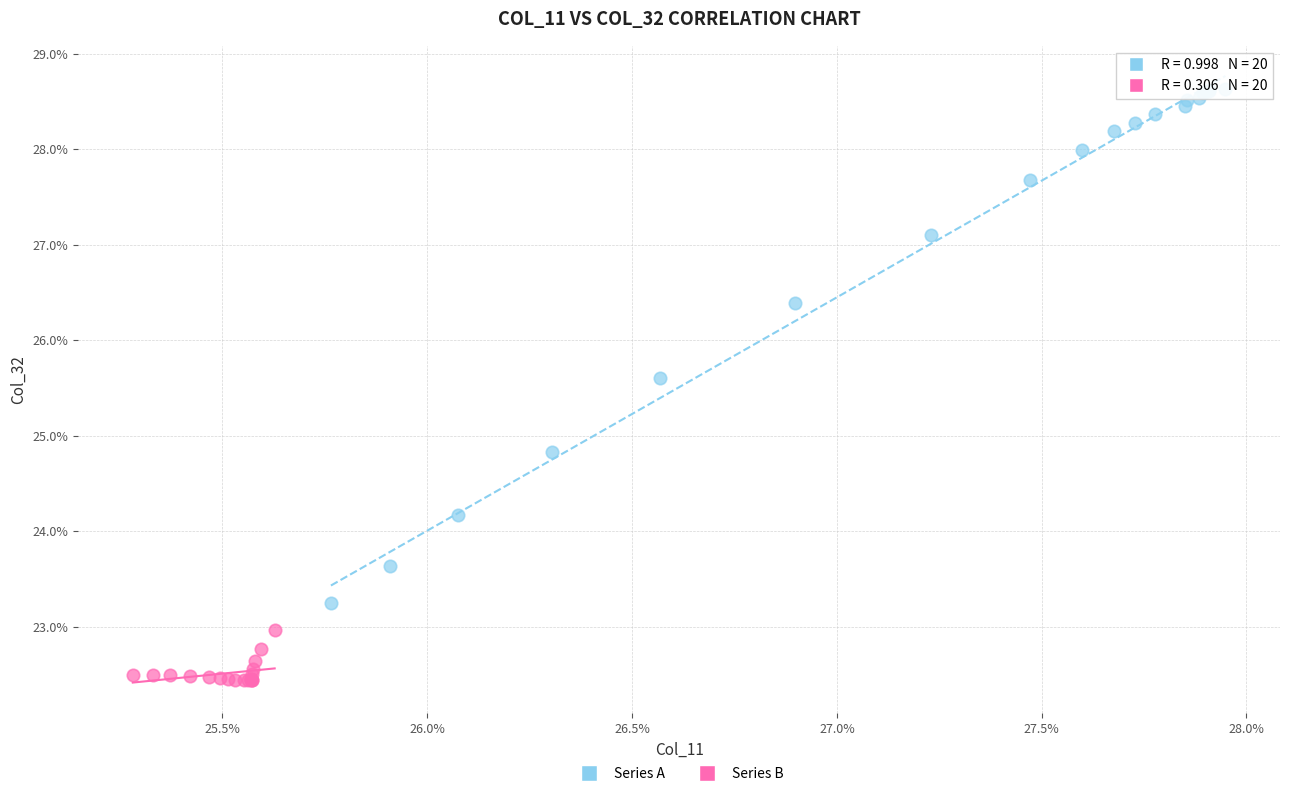

What are all the series names shown in the legend?

Series A, Series B